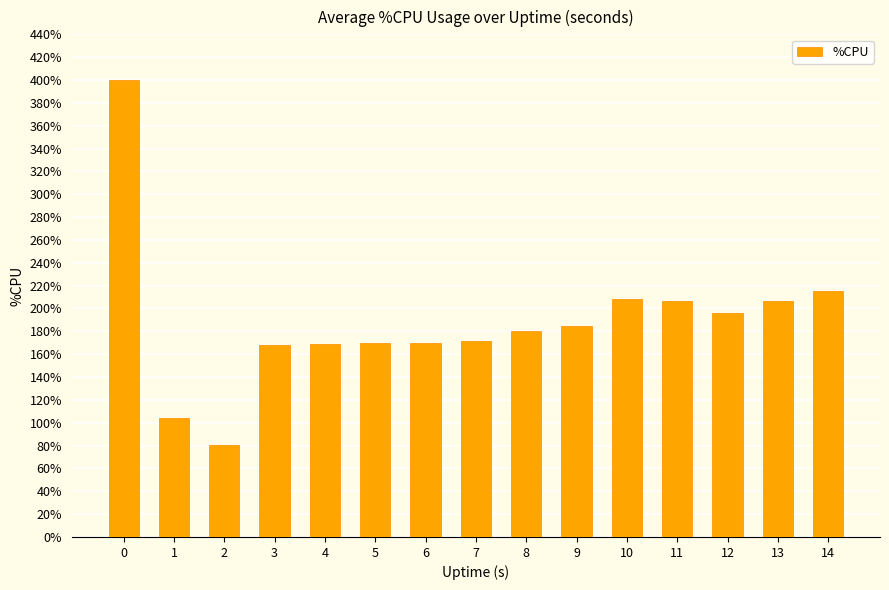

What is the smallest value displayed?

80.8